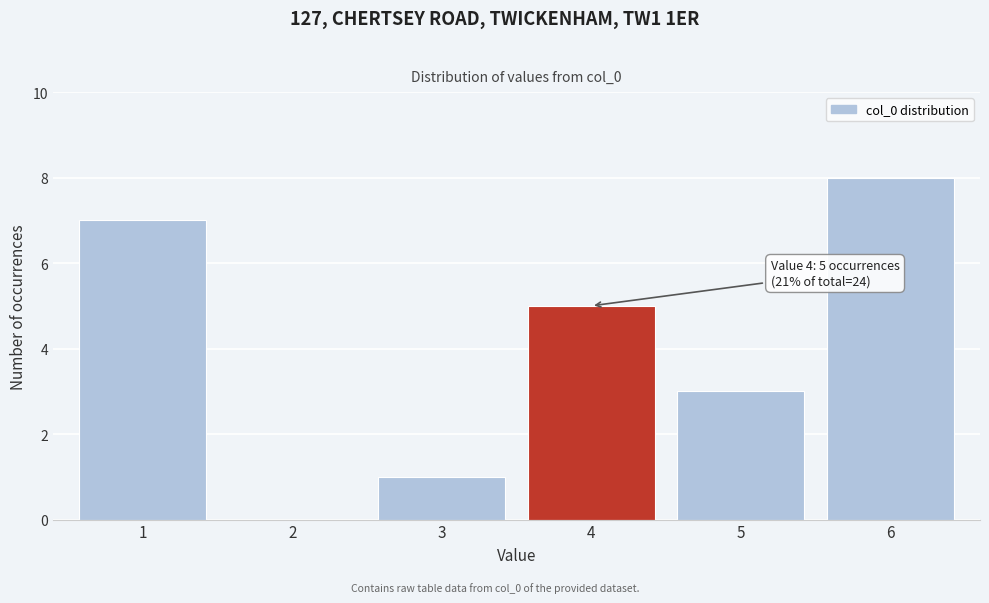

Reading left to right, transcribe all the data shown in this chart.

1=7	2=0	3=1	4=5	5=3	6=8